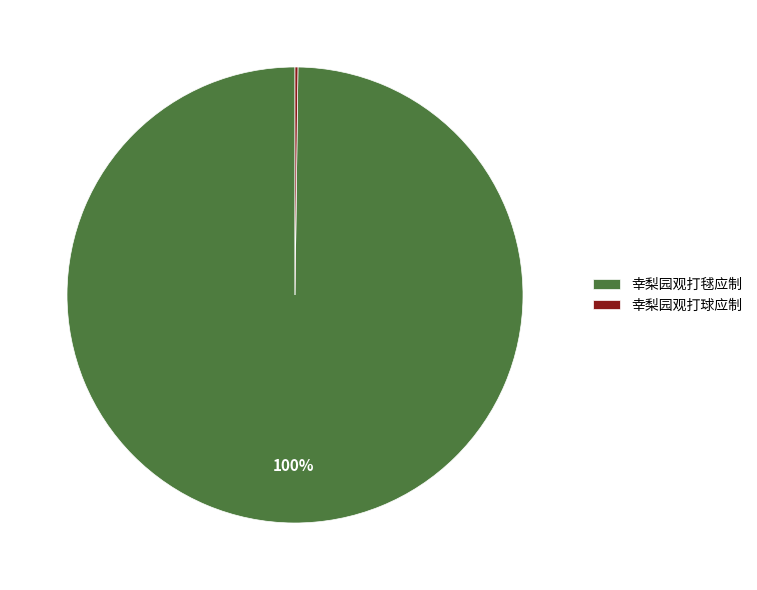

Which slice represents more than half of the pie?

幸梨园观打毬应制